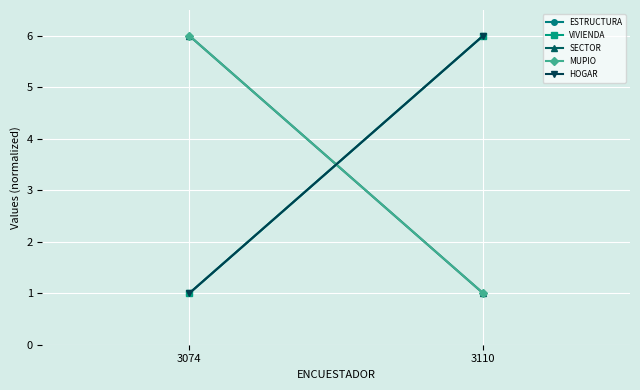

Reading left to right, what are all the values shown in this chart?

ESTRUCTURA: 1	6
VIVIENDA: 1	6
SECTOR: 6	1
MUPIO: 6	1
HOGAR: 1	6